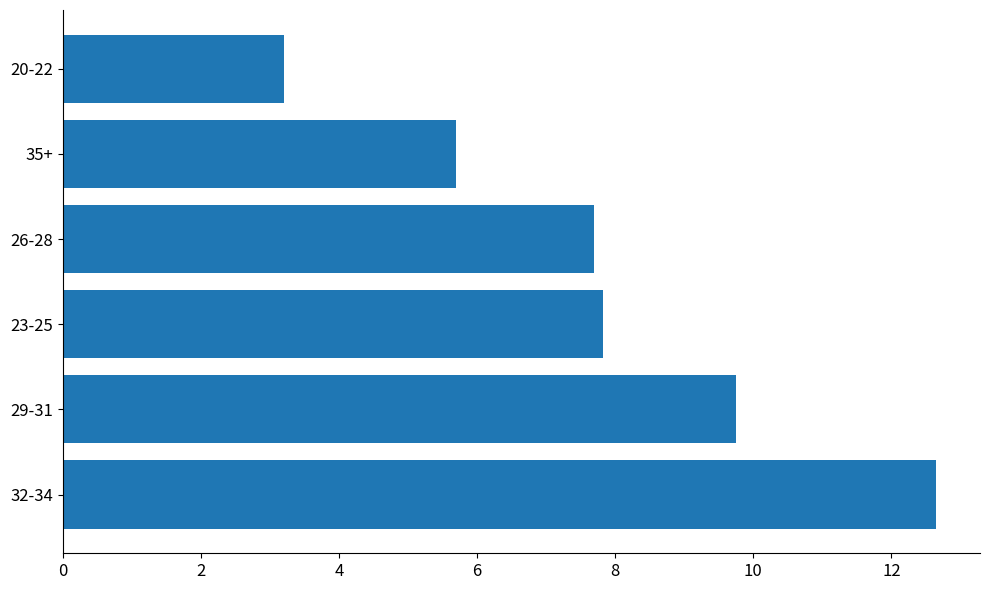

Which label corresponds to the smallest value in the chart?

20-22